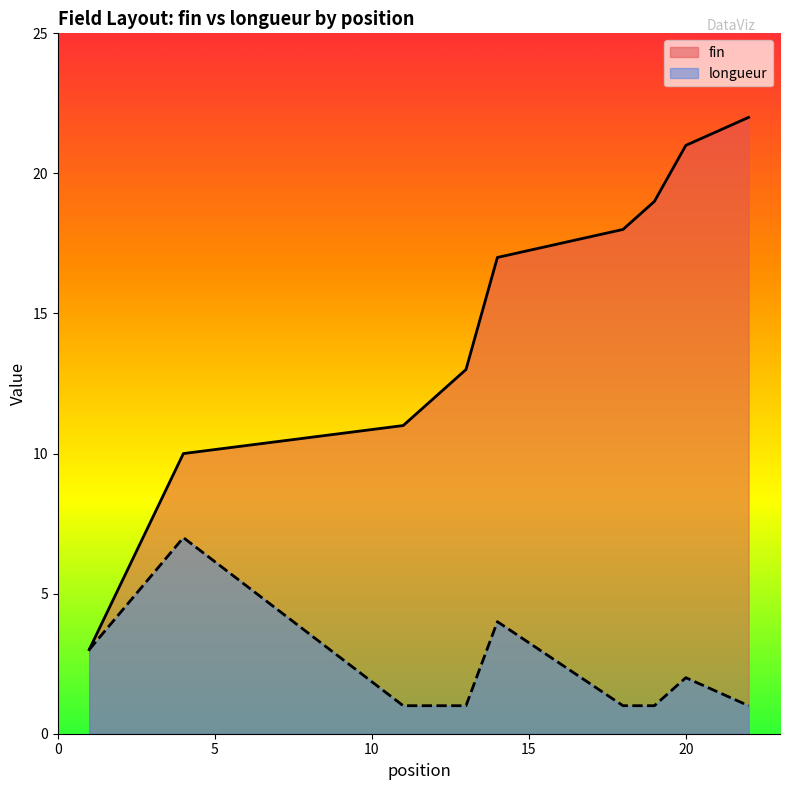

Which label corresponds to the smallest value in the chart?

11